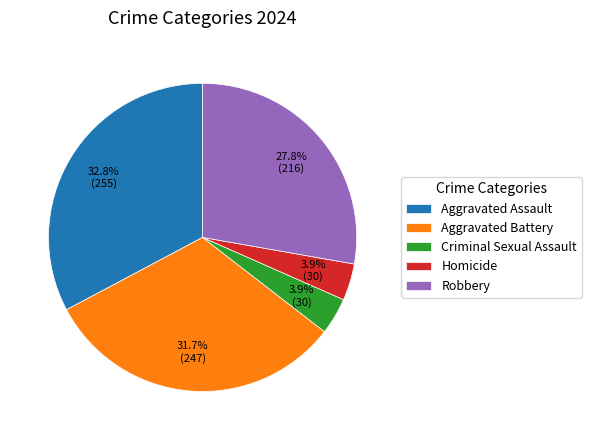

Is there any slice that represents more than half of the pie?

No